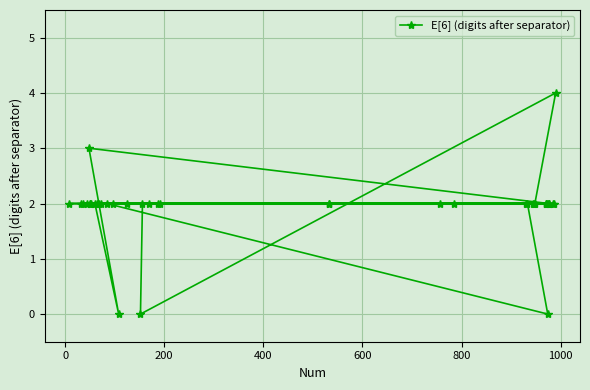

Reading left to right, what are all the values shown in this chart?

2	2	2	2	3	2	2	2	2	2	2	2	2	2	0	2	0	2	2	2	2	2	2	2	2	2	2	2	2	2	2	2	2	0	2	2	2	2	2	4